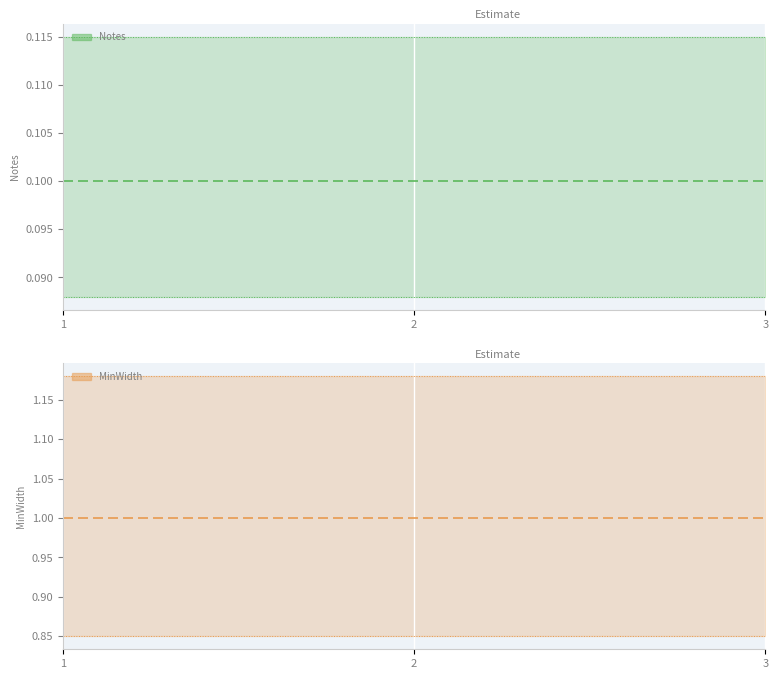

What is the difference between the highest and lowest values at 3?

0.9